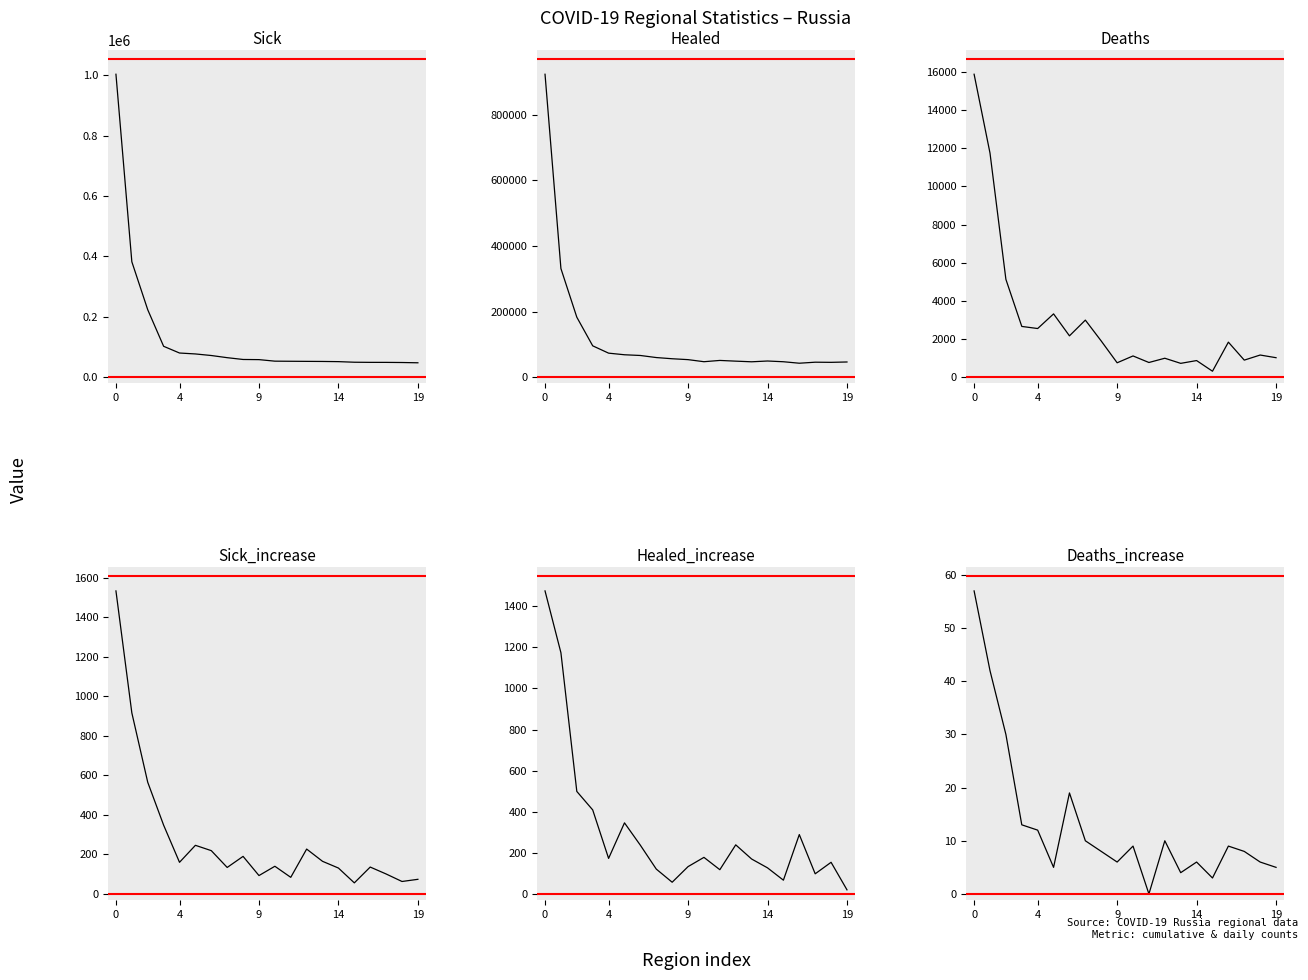

What is the lowest value of the Sick series?

47948